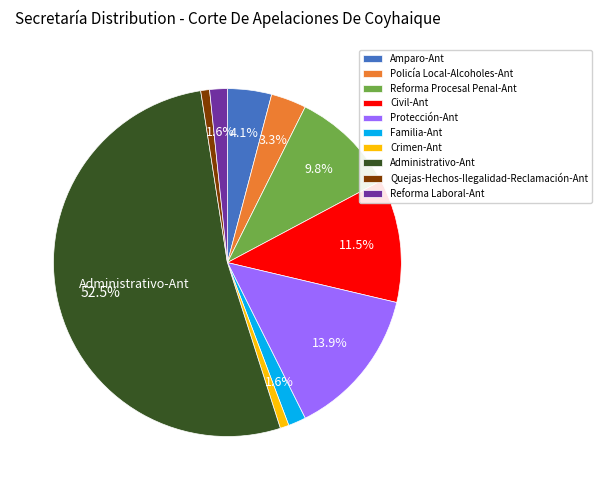

To the nearest percent, what portion does Amparo-Ant represent?

4%